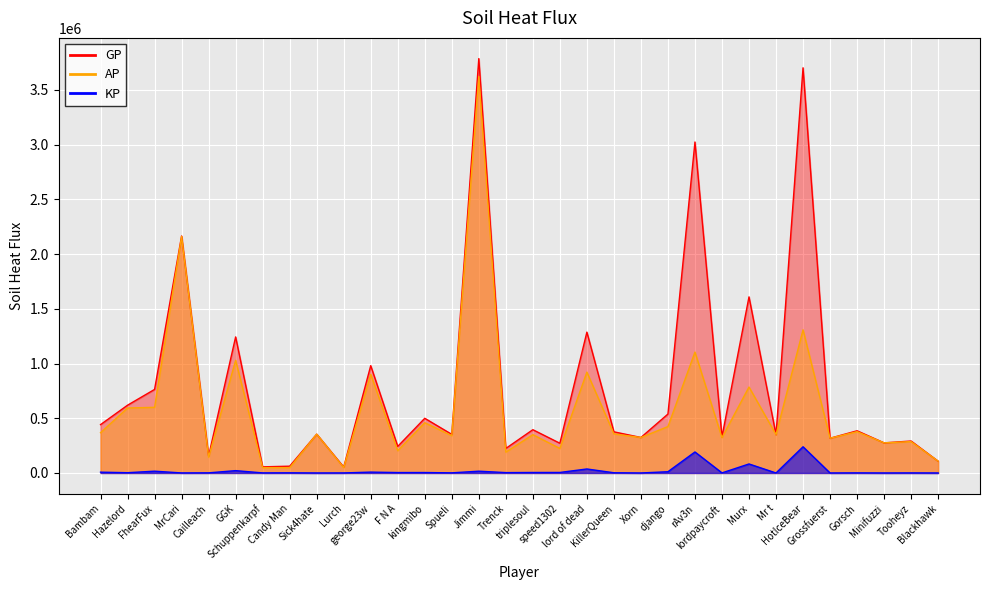

How many values in KP are above zero?

26